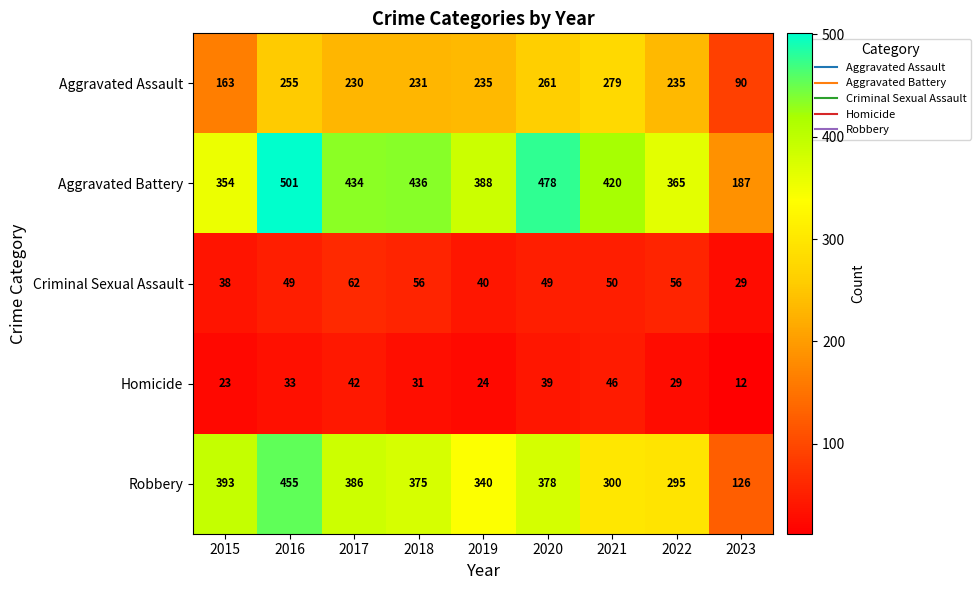

What is the difference between the highest and lowest values at 2023?

175